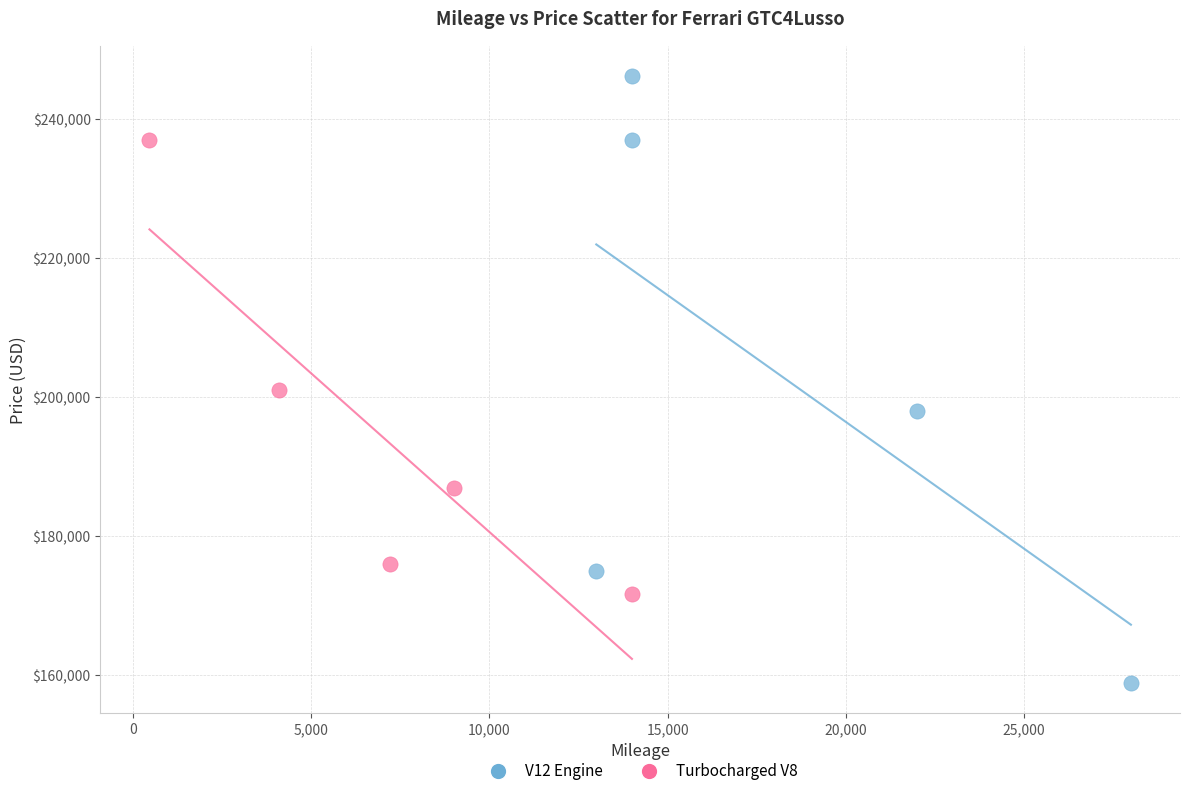

Which series reaches the maximum Y coordinate?

V12 Engine